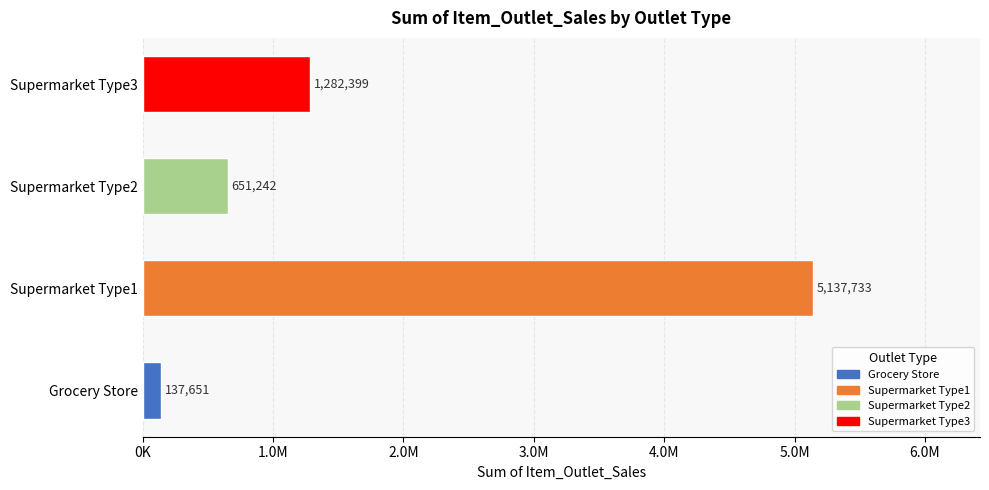

Which series has the largest range (max minus min)?

Supermarket Type1